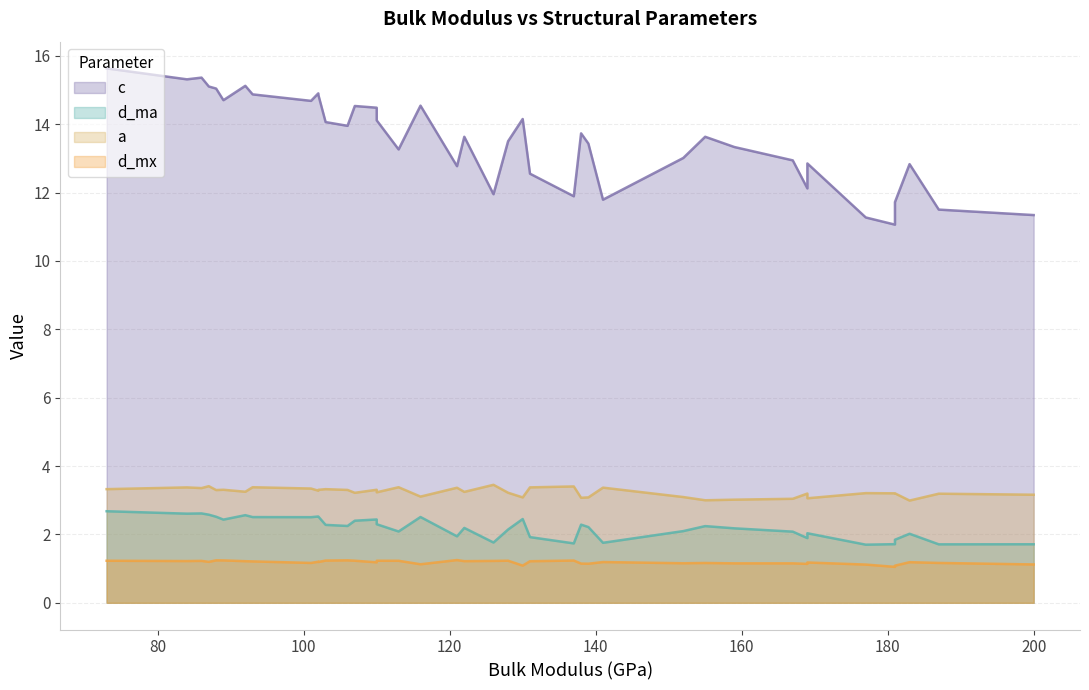

What is the value of the d_ma point at the 37th from the left?

2.0